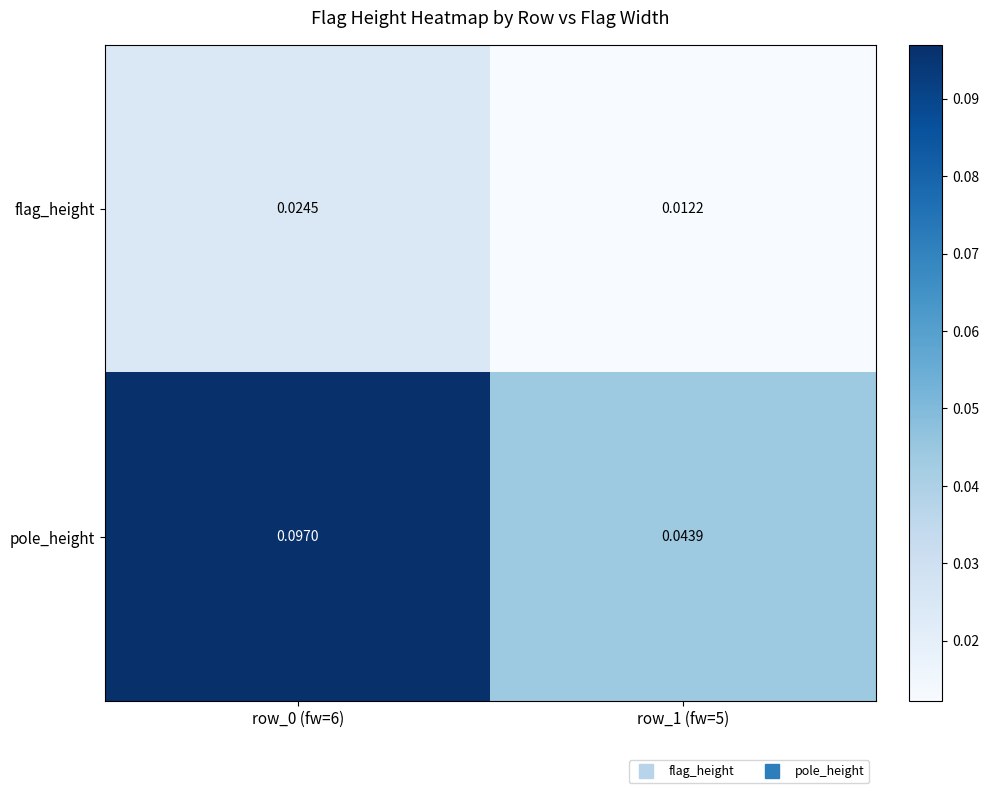

List the series in order of their peak value, lowest first.

flag_height, pole_height